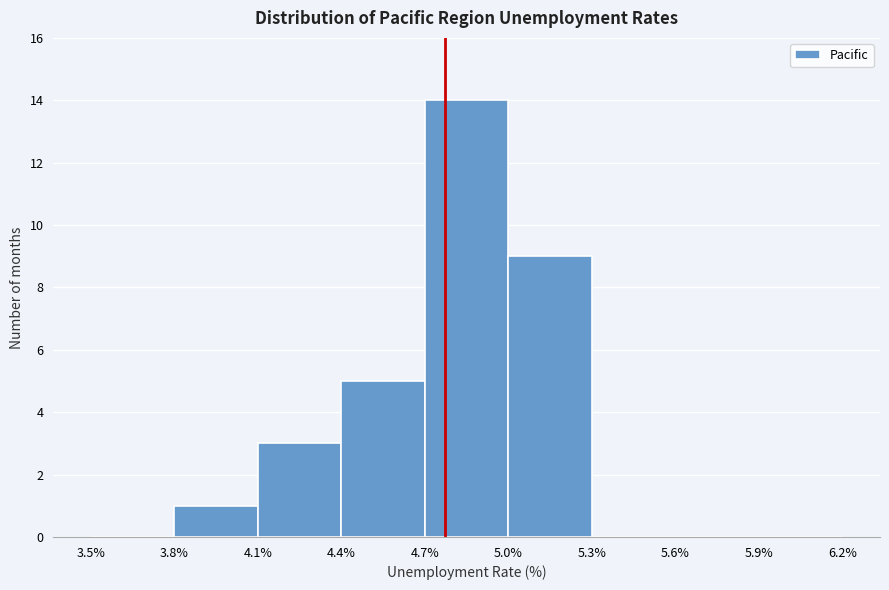

Reading left to right, list every bar in this chart as the range it spans on the x-axis followed by its height. The values are not printed on the chart, so give them approximately, as read against the axis.

3.5% to 3.8%: 0
3.8% to 4.1%: 1
4.1% to 4.4%: 3
4.4% to 4.7%: 5
4.7% to 5.0%: 14
5.0% to 5.3%: 9
5.3% to 5.6%: 0
5.6% to 5.9%: 0
5.9% to 6.2%: 0